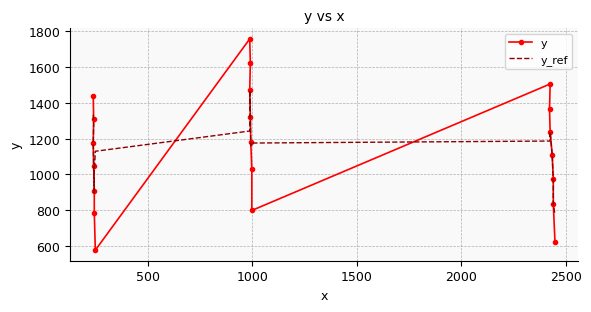

What are all the series names shown in the legend?

y, y_ref